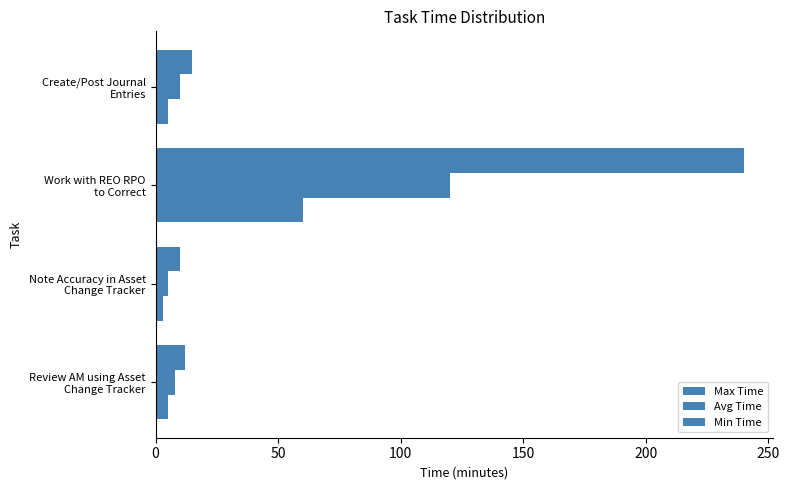

What is the highest value of the Max Time series?

240